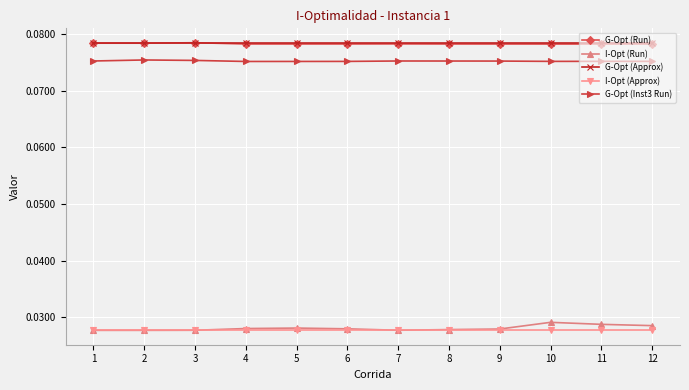

How many G-Opt (Run) values are between 0 and 1?

12